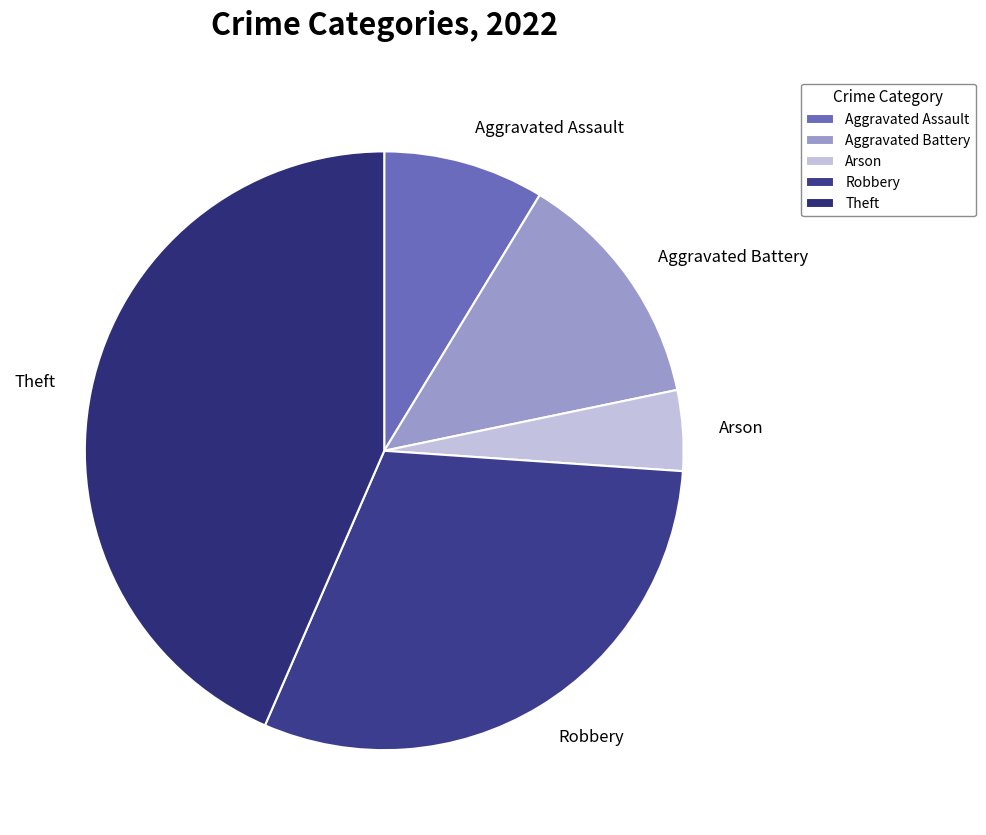

Do Theft and Aggravated Assault together represent more than half of the pie?

Yes